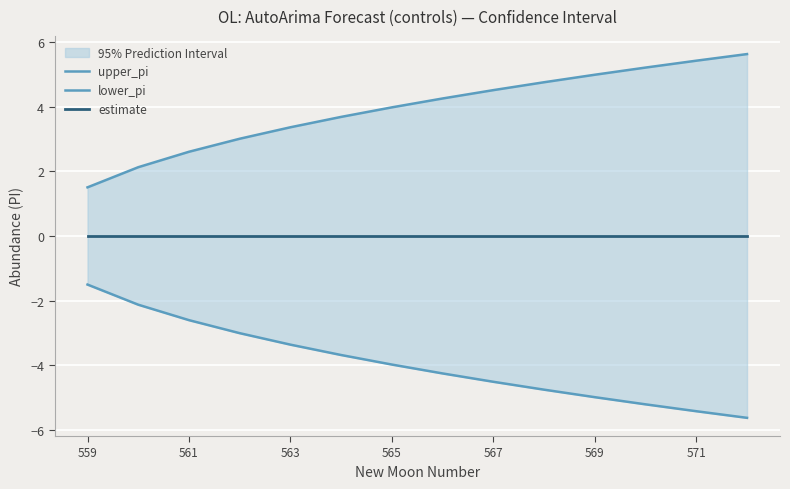

What is the value of the upper_pi point at the 2nd from the left?

2.1